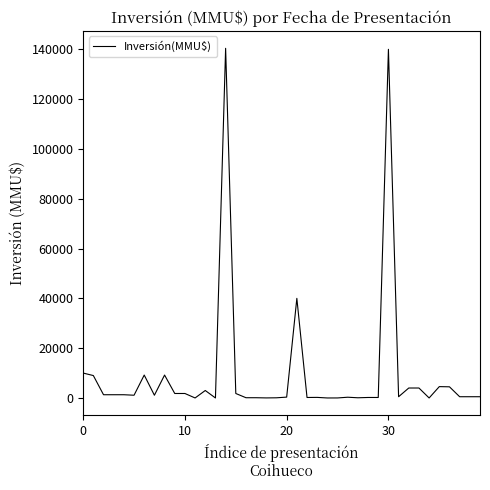

What is the difference between the maximum and minimum values?

140400